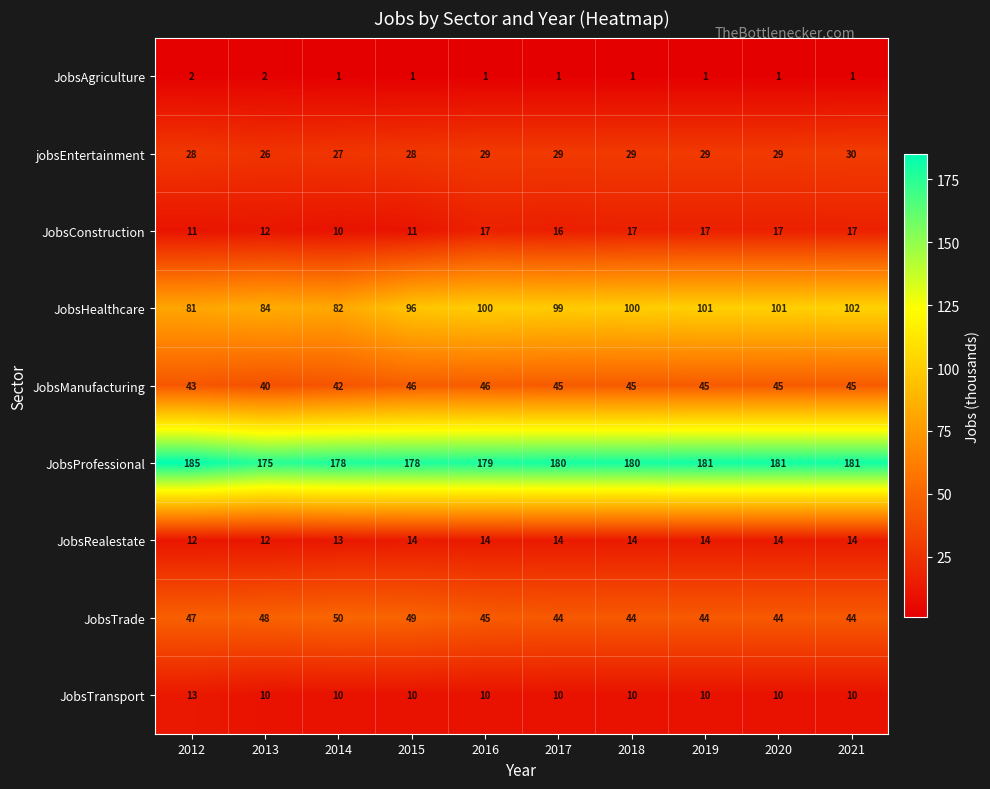

What is the total value across all series at 2021?

444